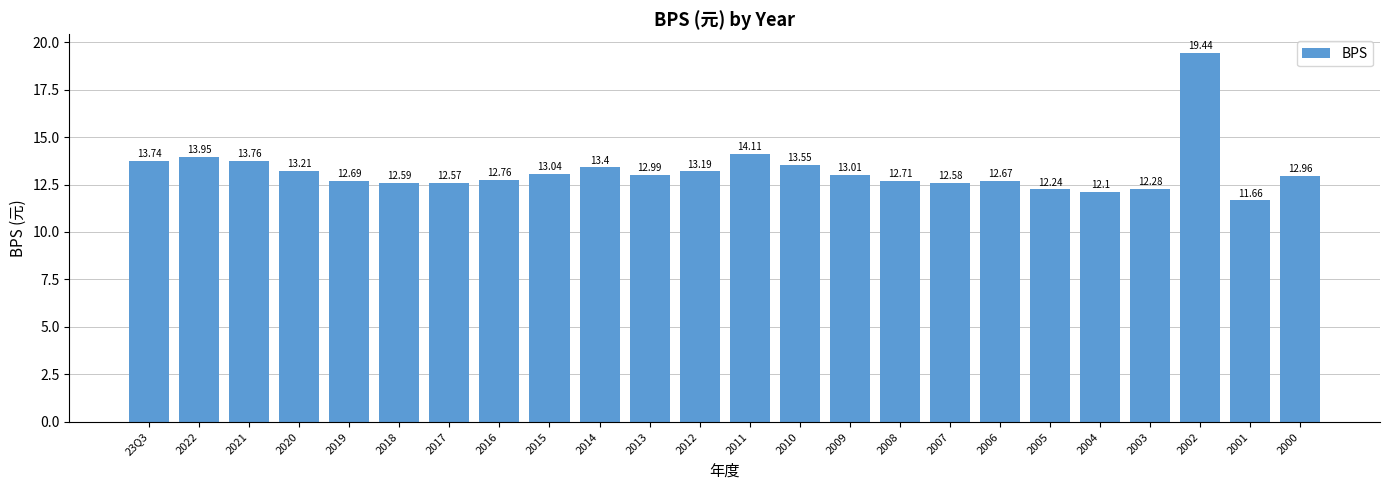

Which has a higher value, 2006 or 2003?

2006